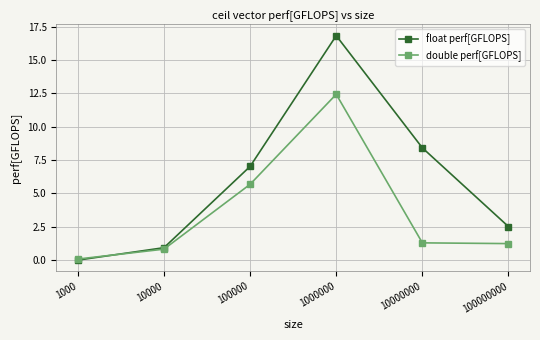

Does the chart display data point markers on the line(s)?

Yes